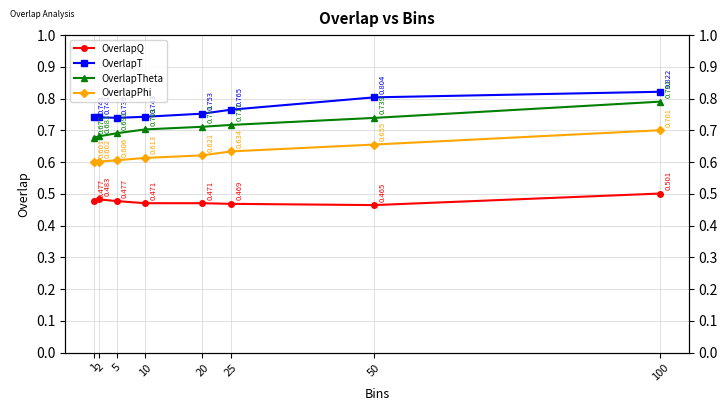

List the series in order of their peak value, highest first.

OverlapT, OverlapTheta, OverlapPhi, OverlapQ